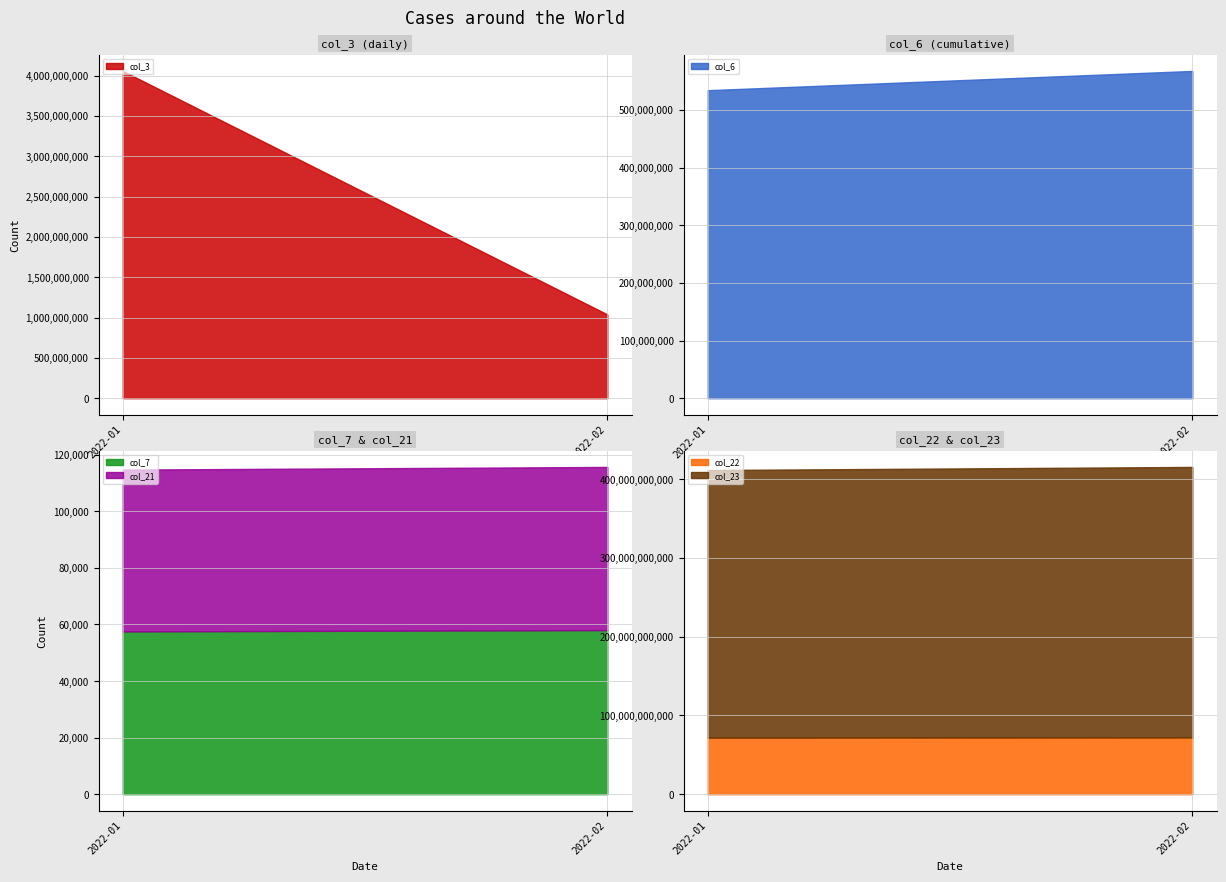

What is the highest value of the col_3 series?

4059052000